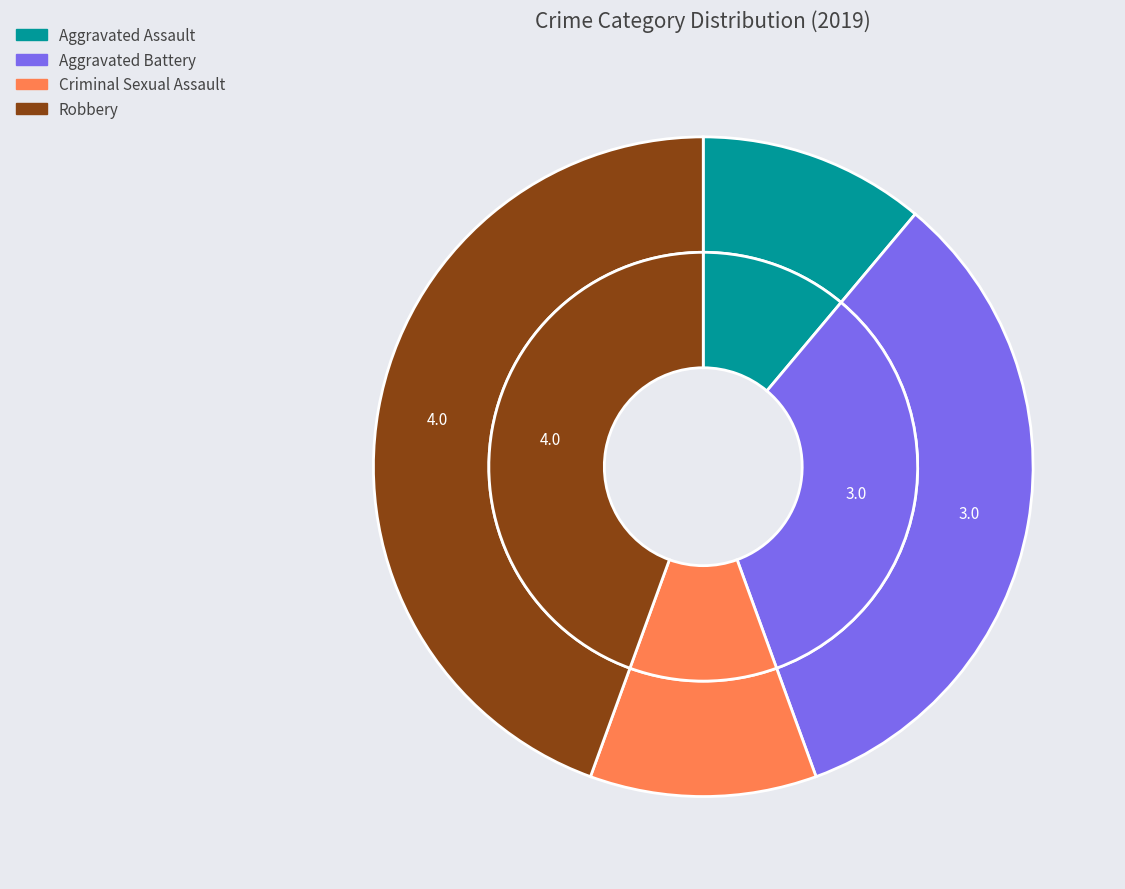

To the nearest percent, what is the difference between the largest and smallest slice percentages?

33%